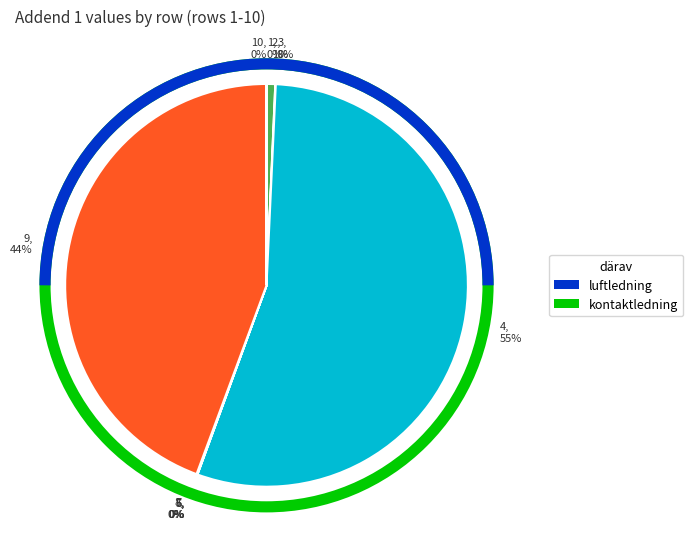

Is it true that 2, 1% is 11% of the pie?

False